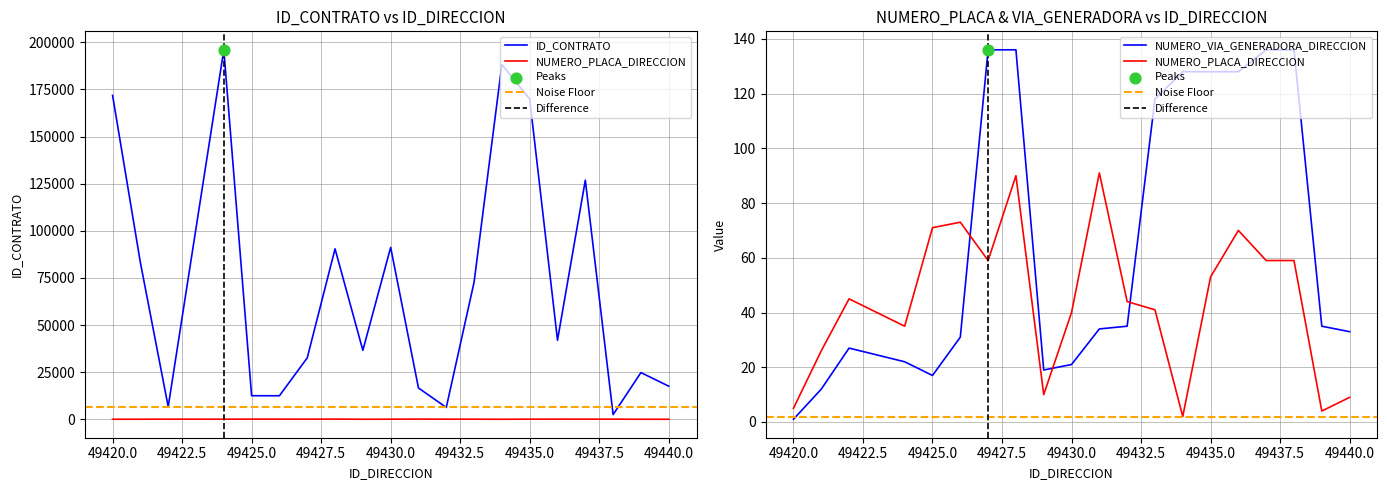

What is the total value across all series at 49437?

127035